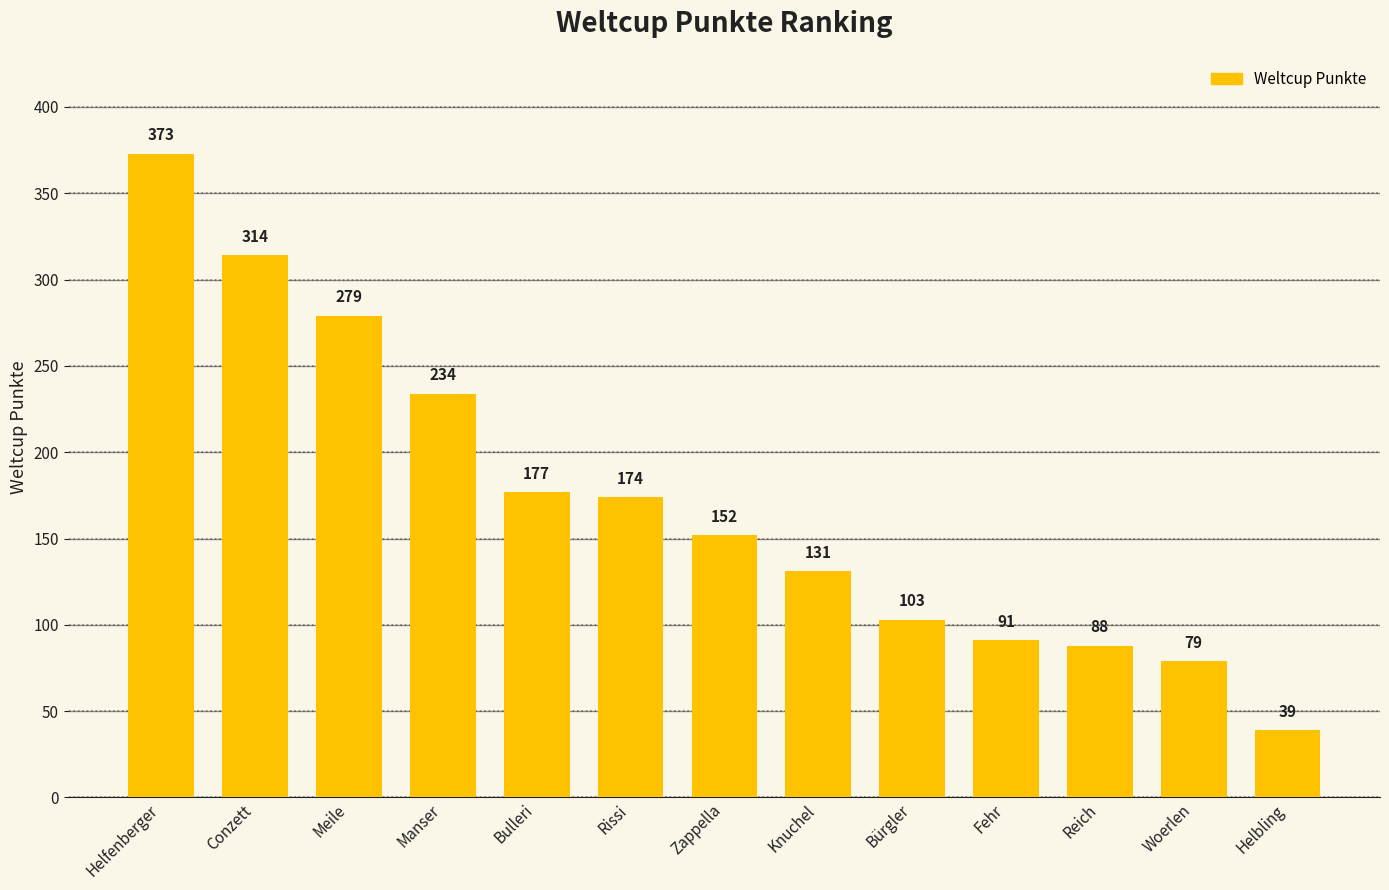

What is the minimum value shown in the chart?

39